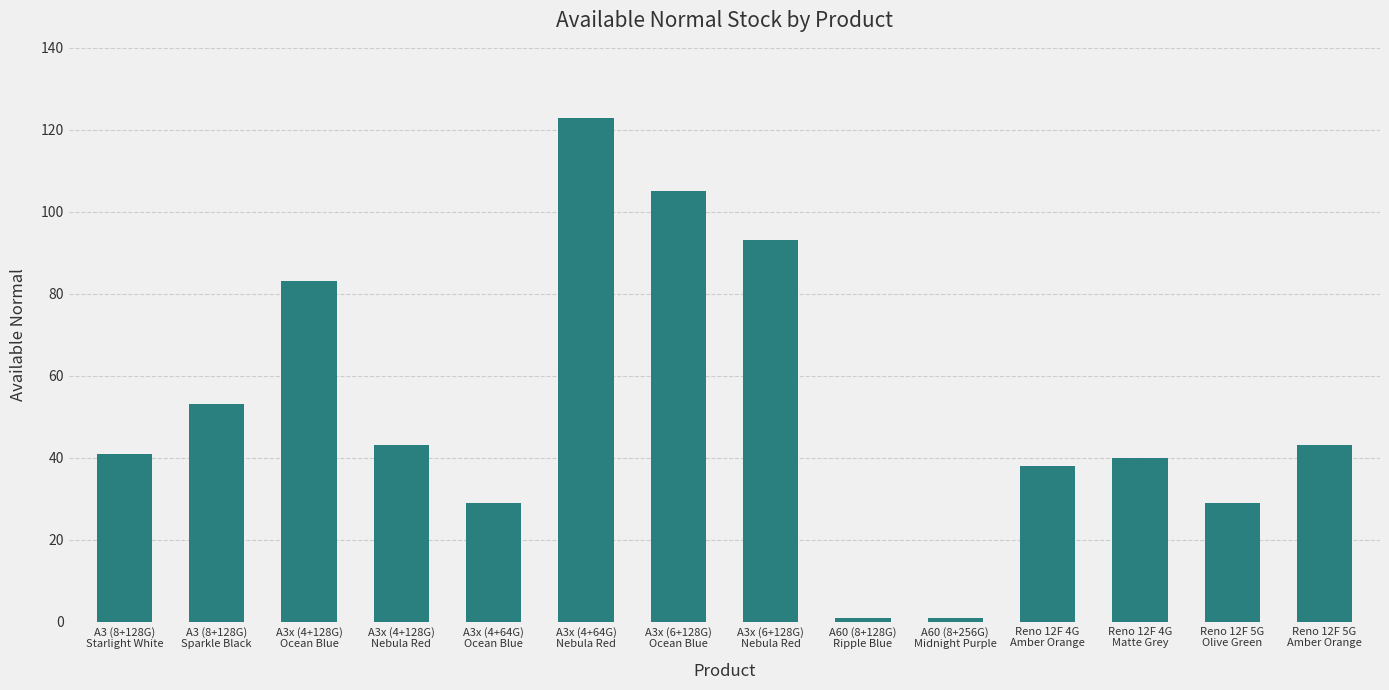

Between Reno 12F 4G
Amber Orange and A3x (4+128G)
Ocean Blue, which is larger?

A3x (4+128G)
Ocean Blue